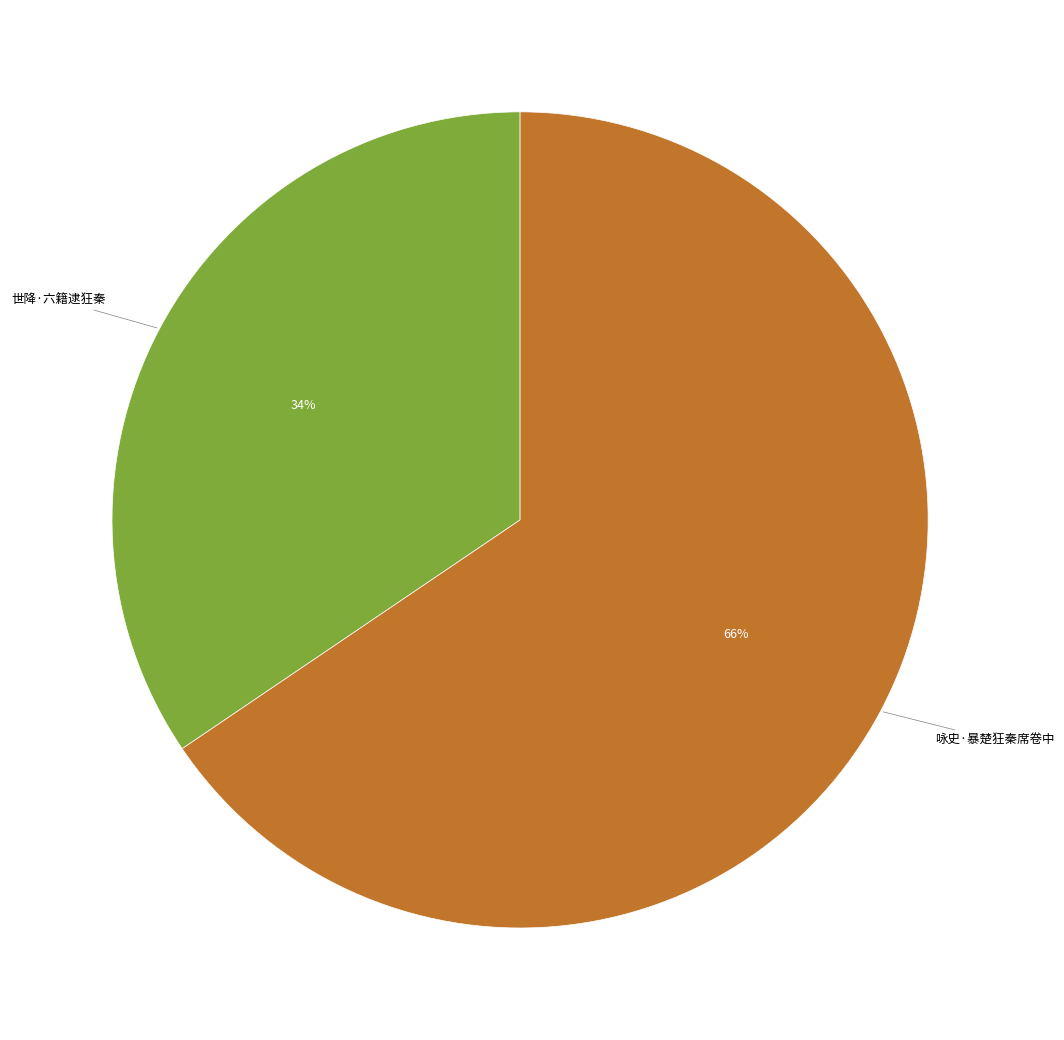

Count the number of slices in the pie.

2